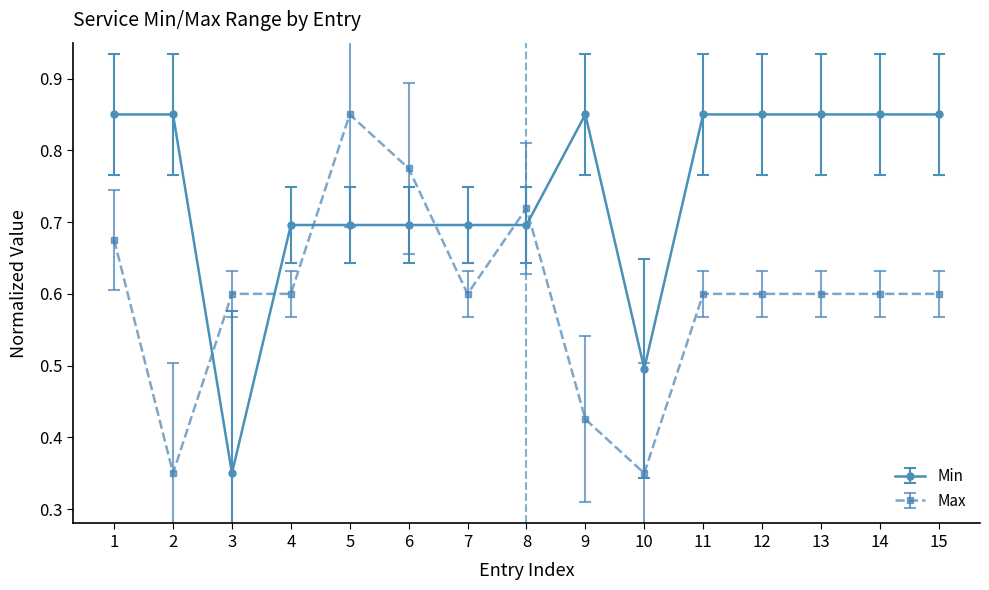

At which label does Max reach its peak?

5